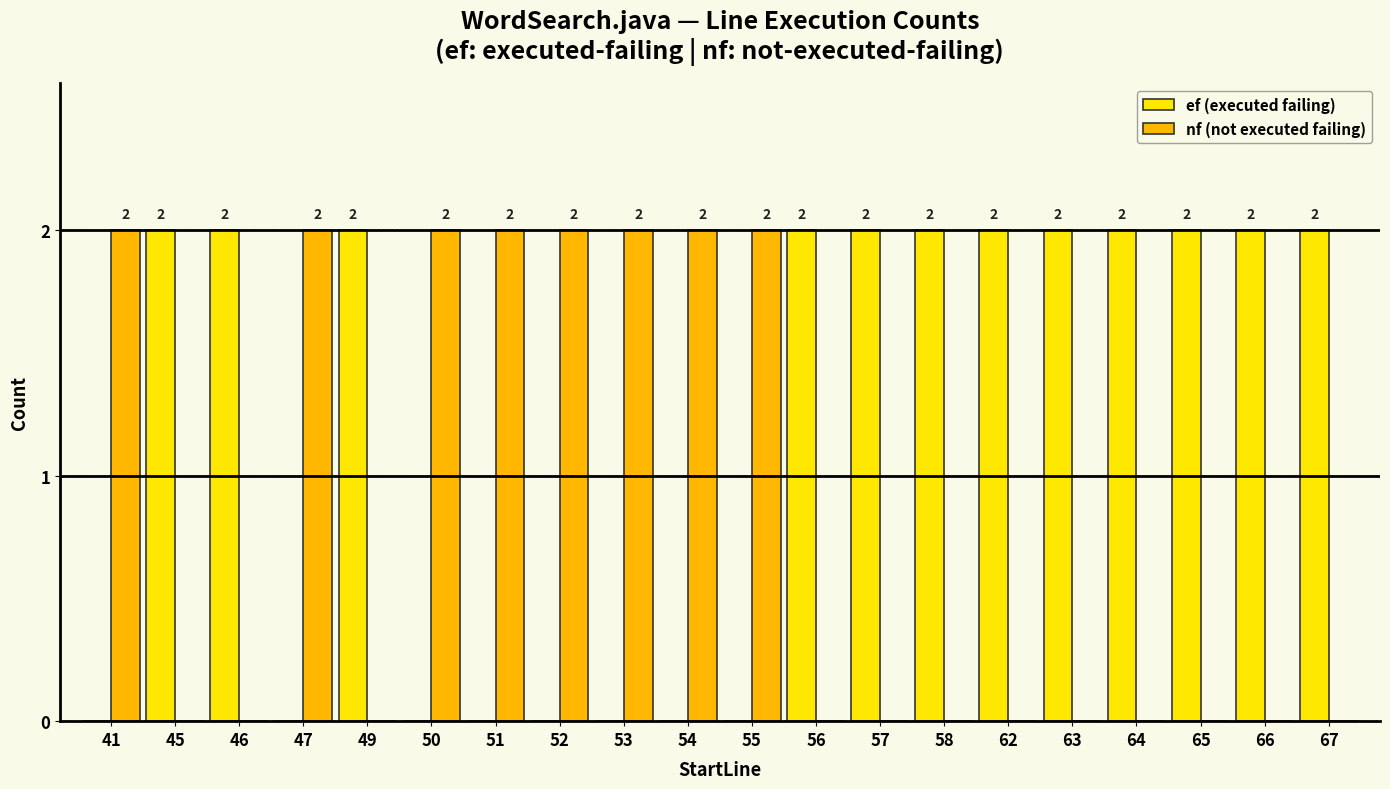

The value of ef (executed failing) at 63 is 2. True or false?

True